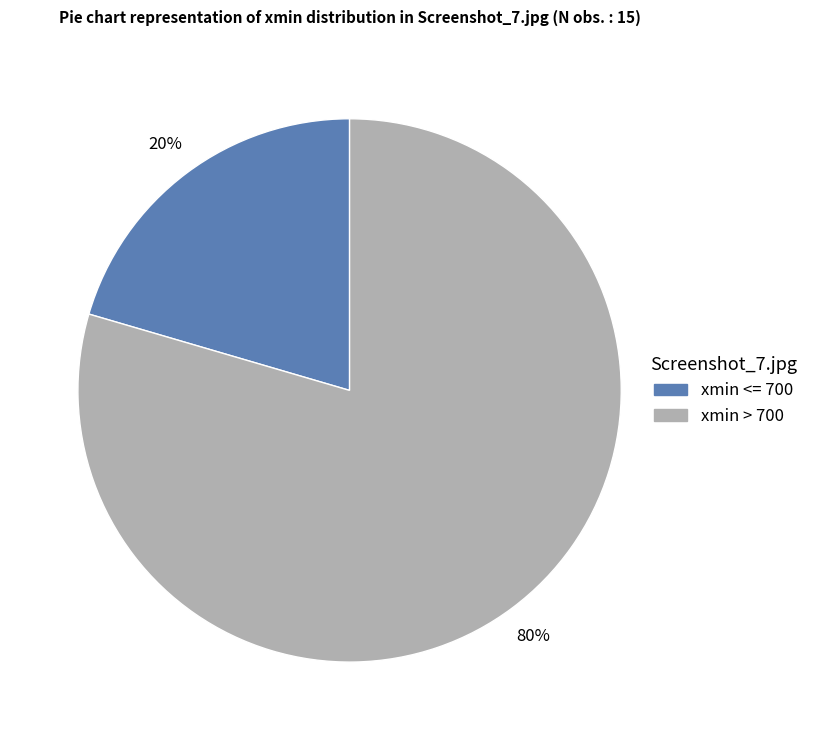

Does any single category account for the majority?

Yes